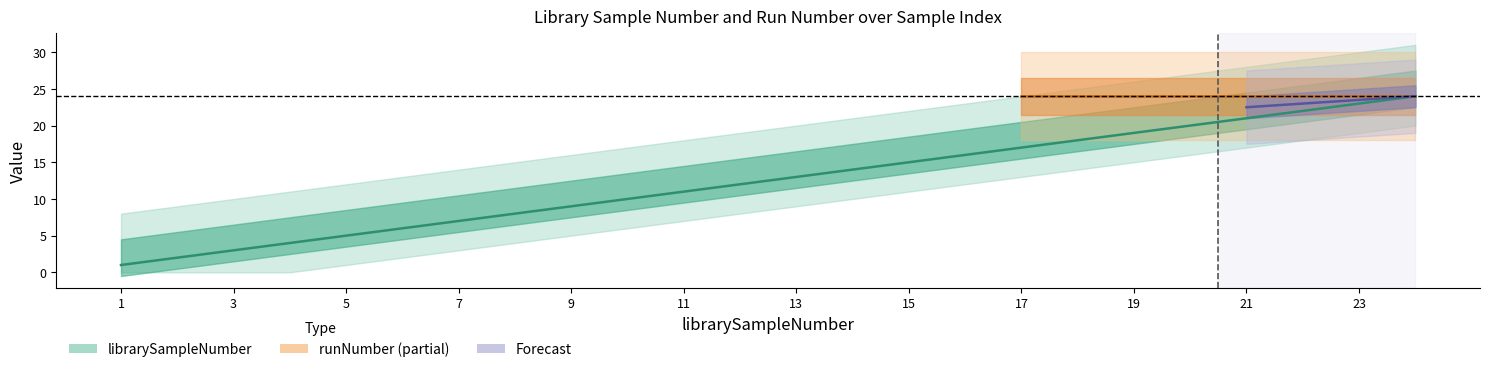

List the labels in order of value, largest first.

24, 23, 22, 21, 20, 19, 18, 17, 16, 15, 14, 13, 12, 11, 10, 9, 8, 7, 6, 5, 4, 3, 2, 1